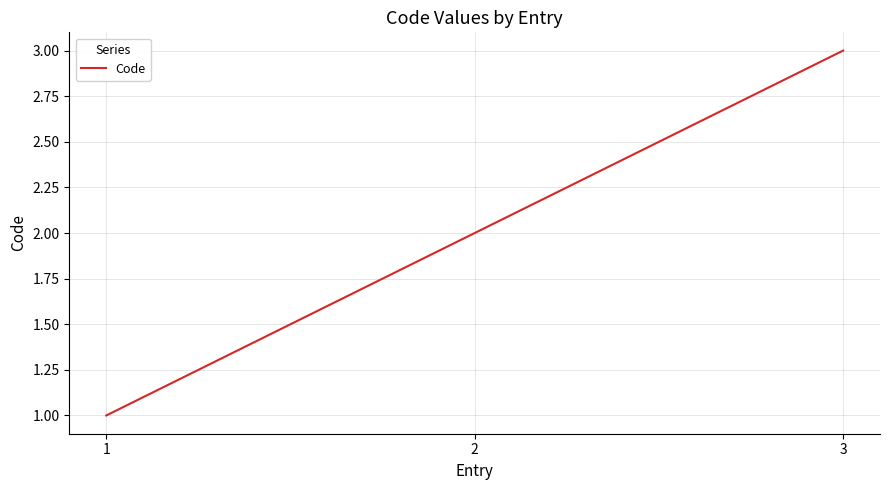

Rank the categories by value from lowest to highest.

1, 2, 3